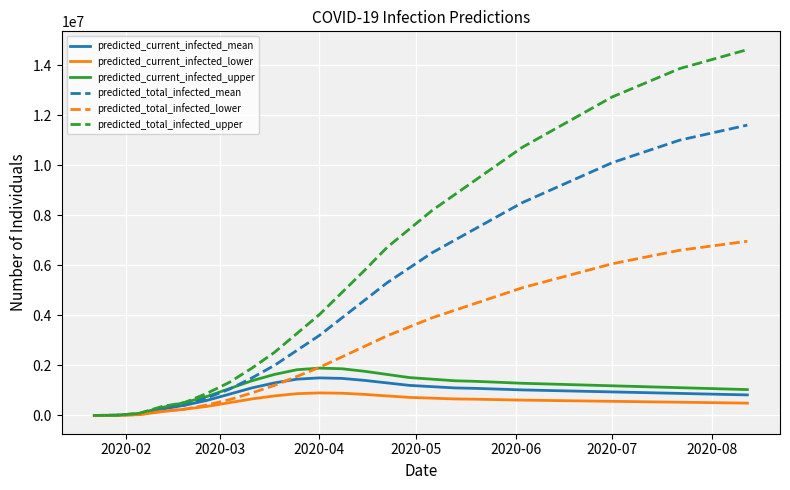

Which series has the widest spread of values?

predicted_total_infected_upper